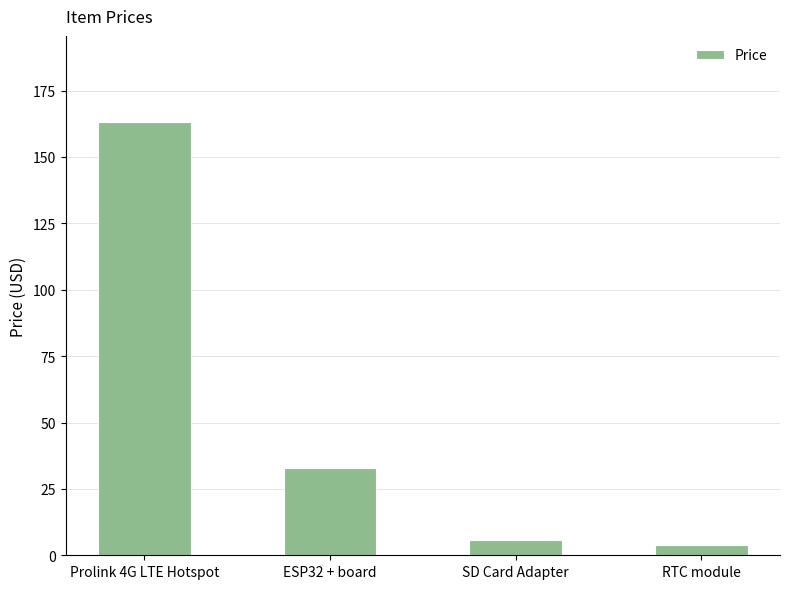

Reading right to left, extract all data points from this chart.

3.9	5.6	32.9	163.0